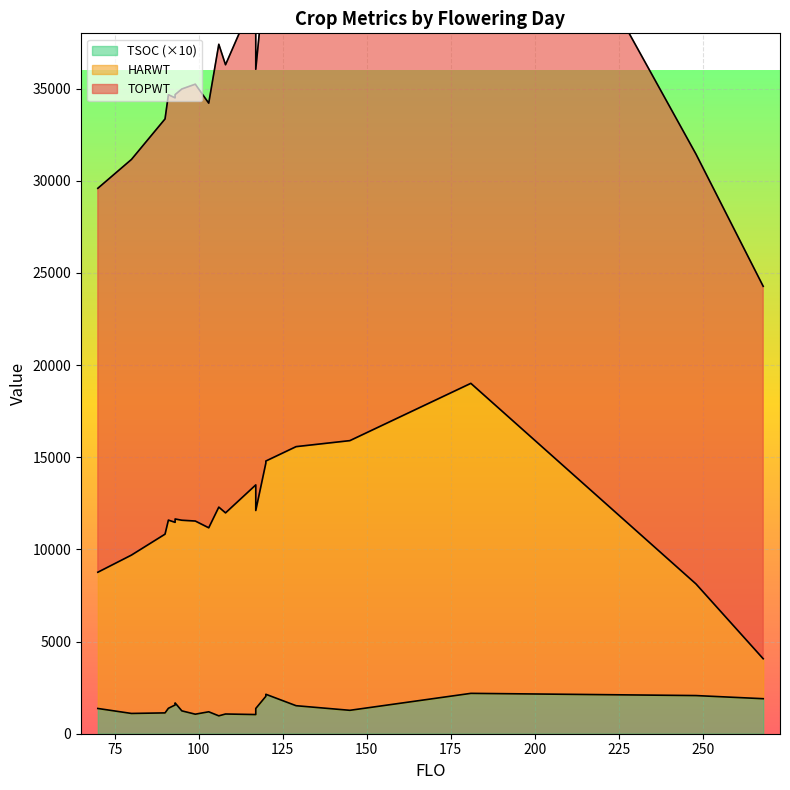

True or false: TSOC has a value of 137 at 70.

True